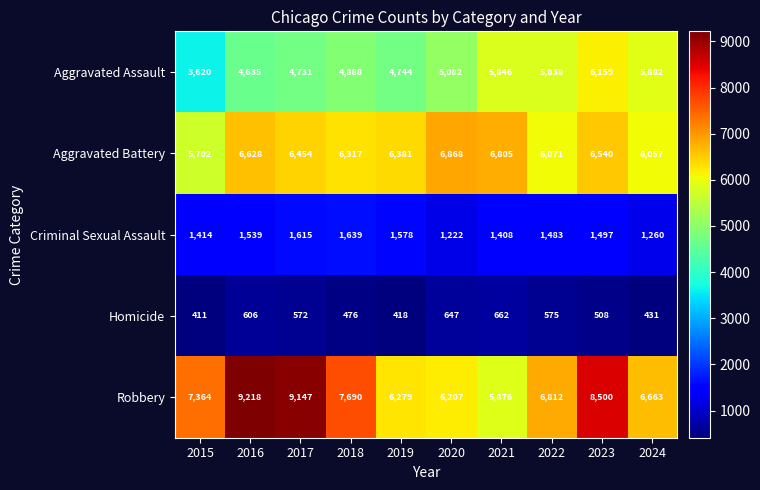

What is the minimum value shown in the chart?

411